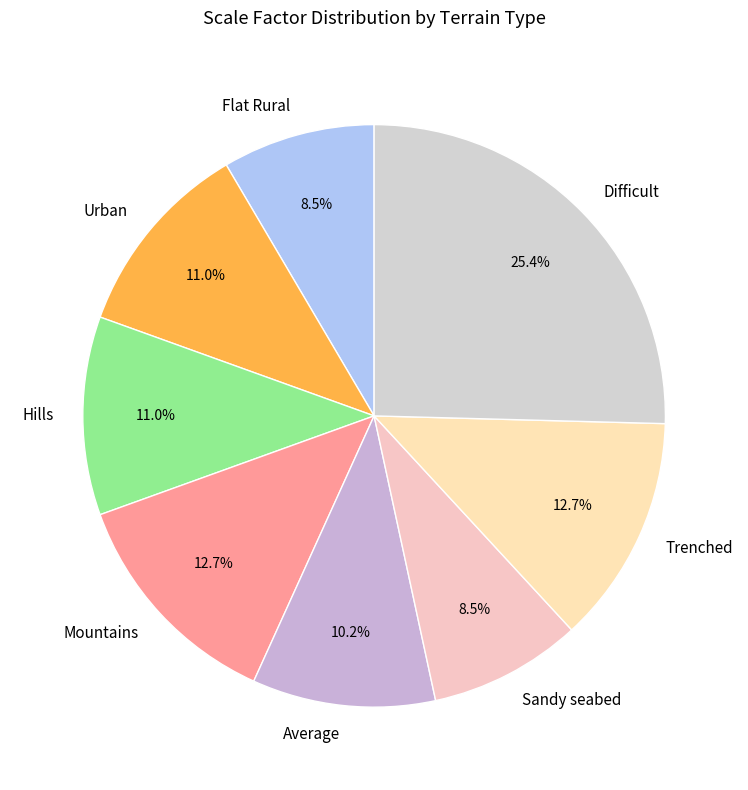

To the nearest percent, what is the difference between the largest and smallest slice percentages?

17%